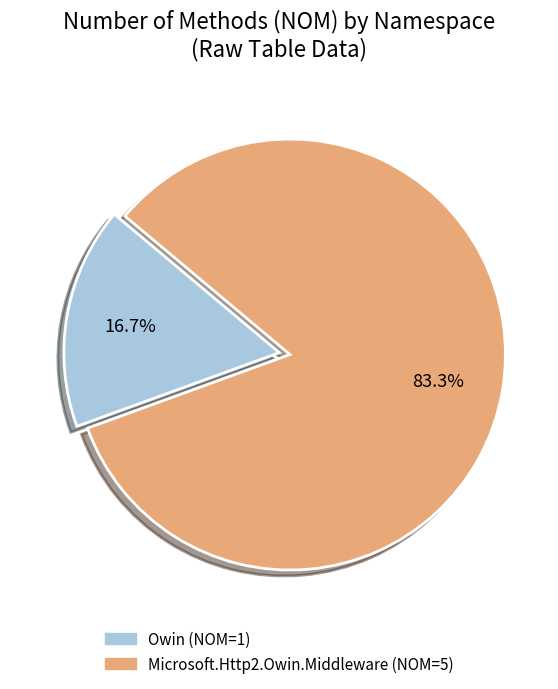

Is it true that Owin is 26% of the pie?

False